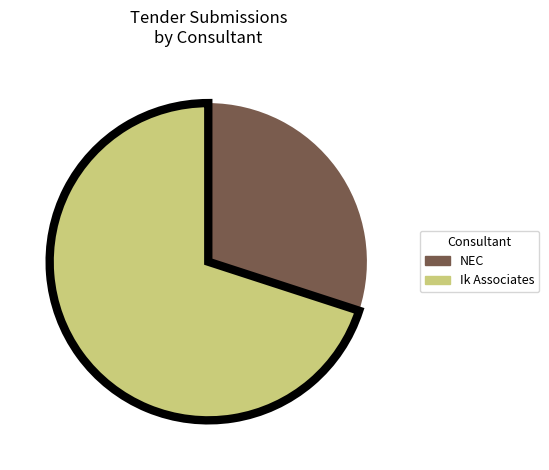

Which category has the smallest portion of the pie?

NEC